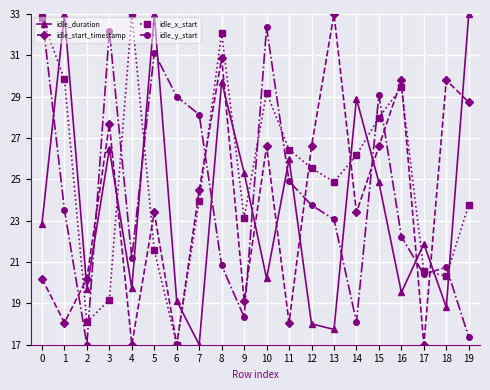

True or false: idle_y_start has more than 1 points higher than both neighbors.

True